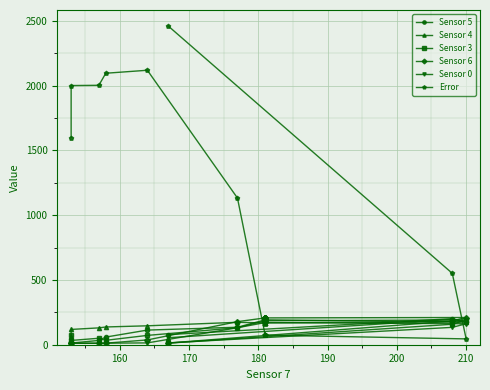

How many categories are shown in the chart?

16